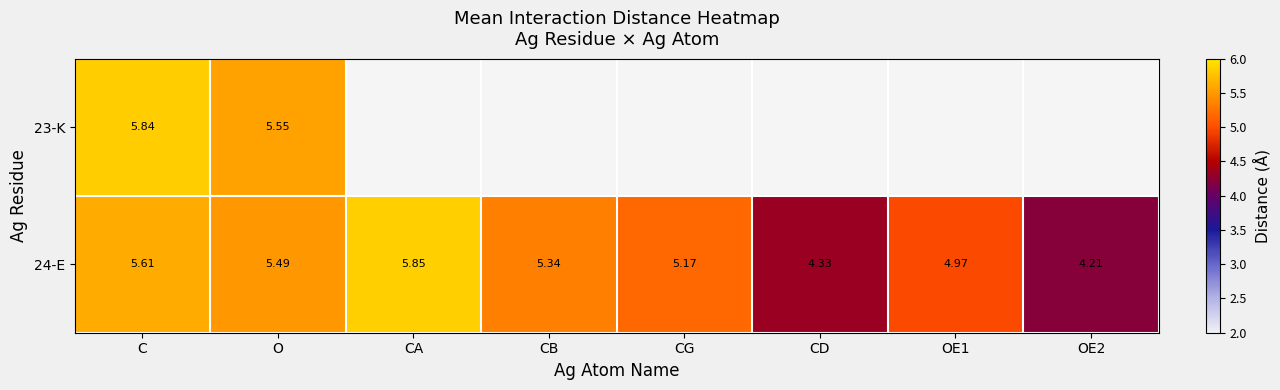

At which label does 24-E first exceed 5?

C